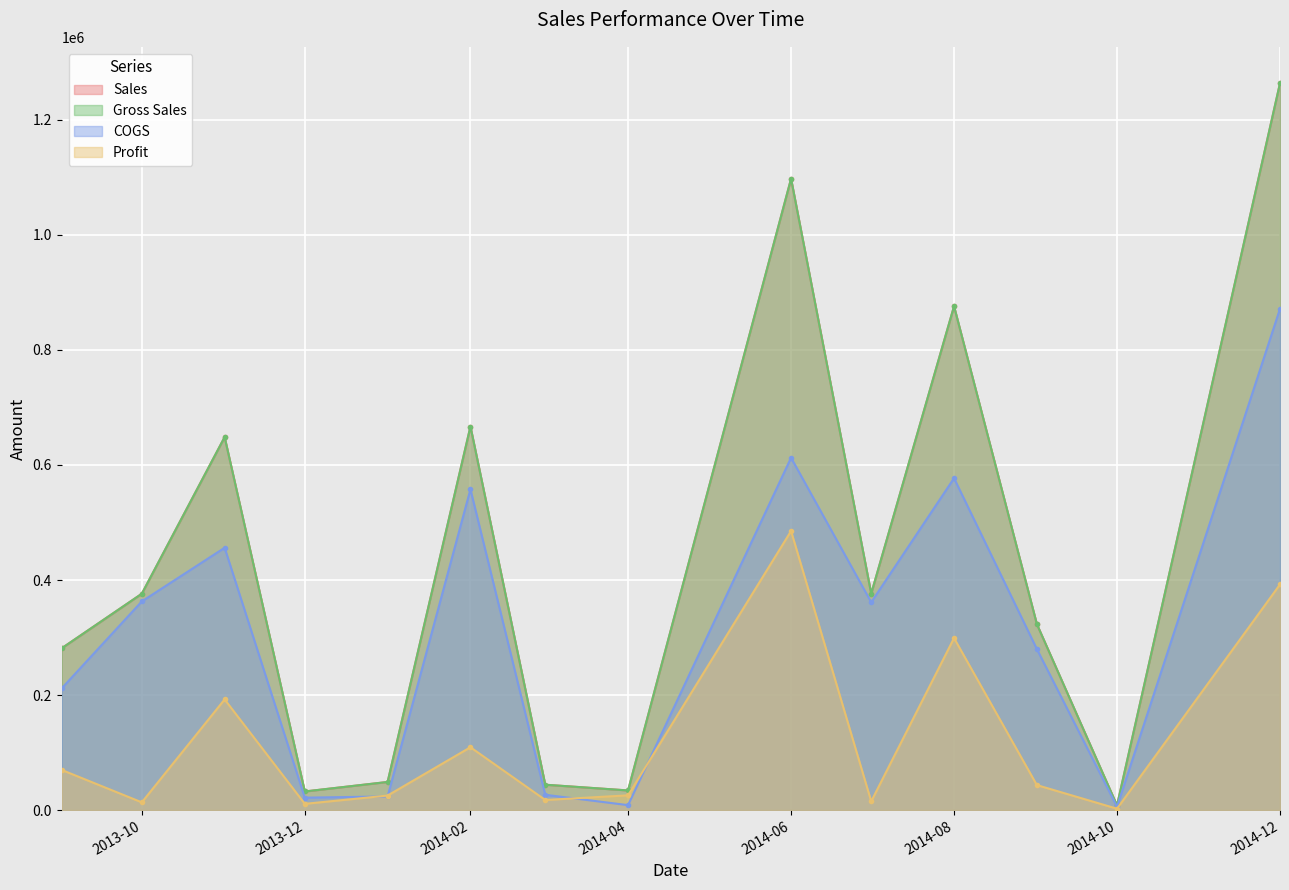

How many lines are shown in the chart?

4